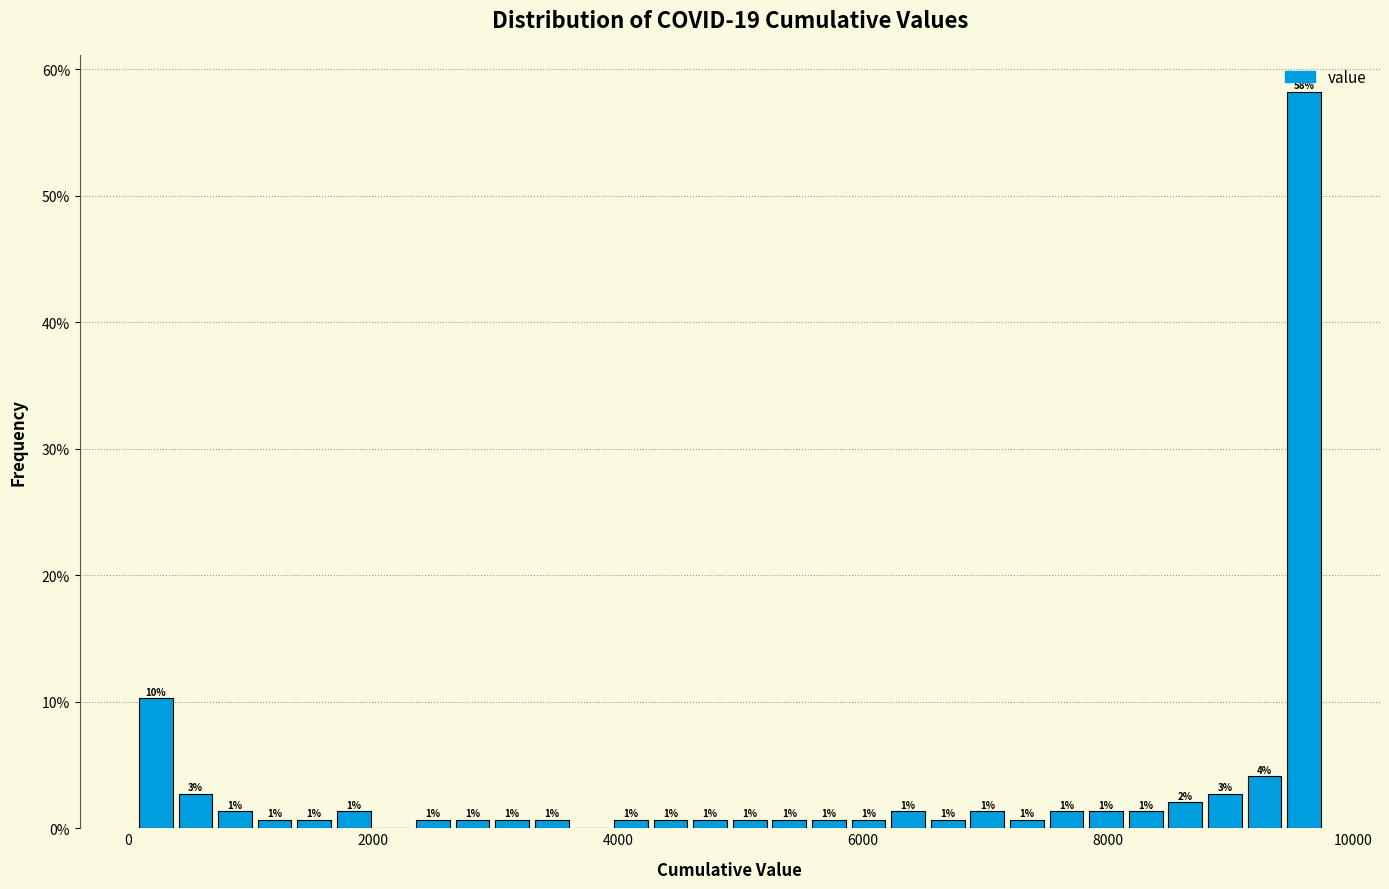

Read against the x-axis, roughly where is the centre of the tallest bar?

9600